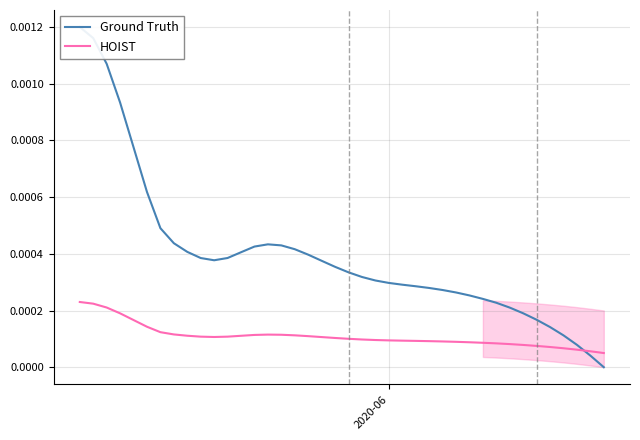

How many positive values does the Ground Truth series have?

39